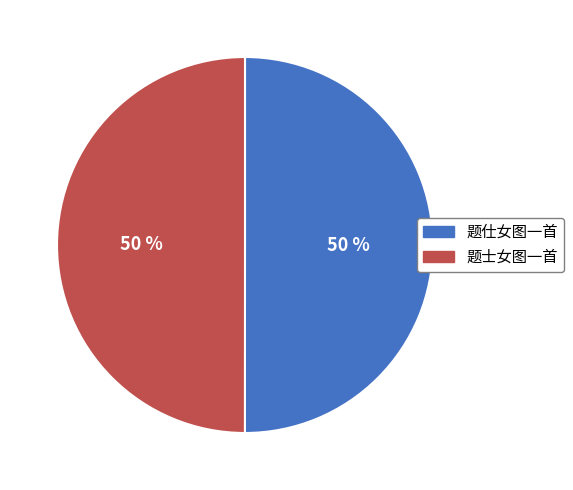

Is the sum of 题士女图一首 and 题仕女图一首 greater than half?

Yes